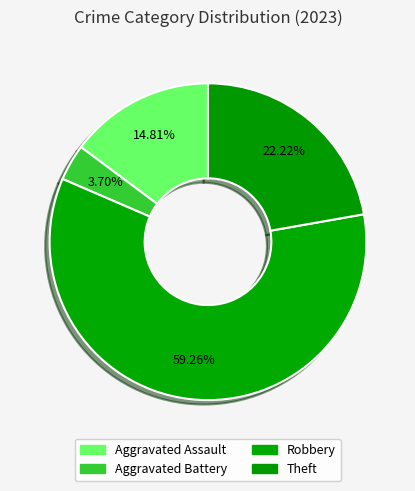

How many slices are in this pie chart?

4